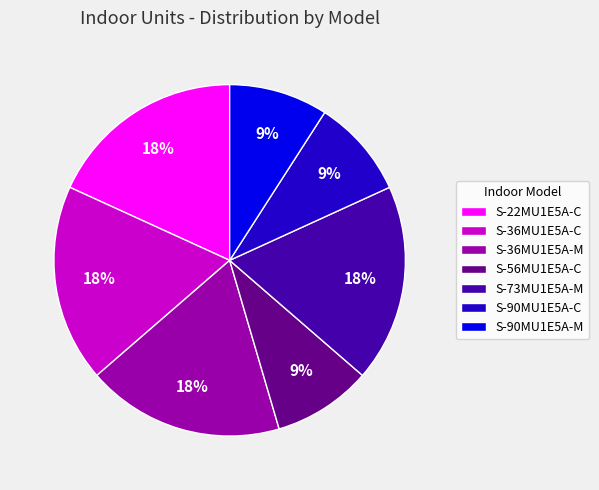

What percentage is the S-90MU1E5A-M slice, to the nearest percent?

9%